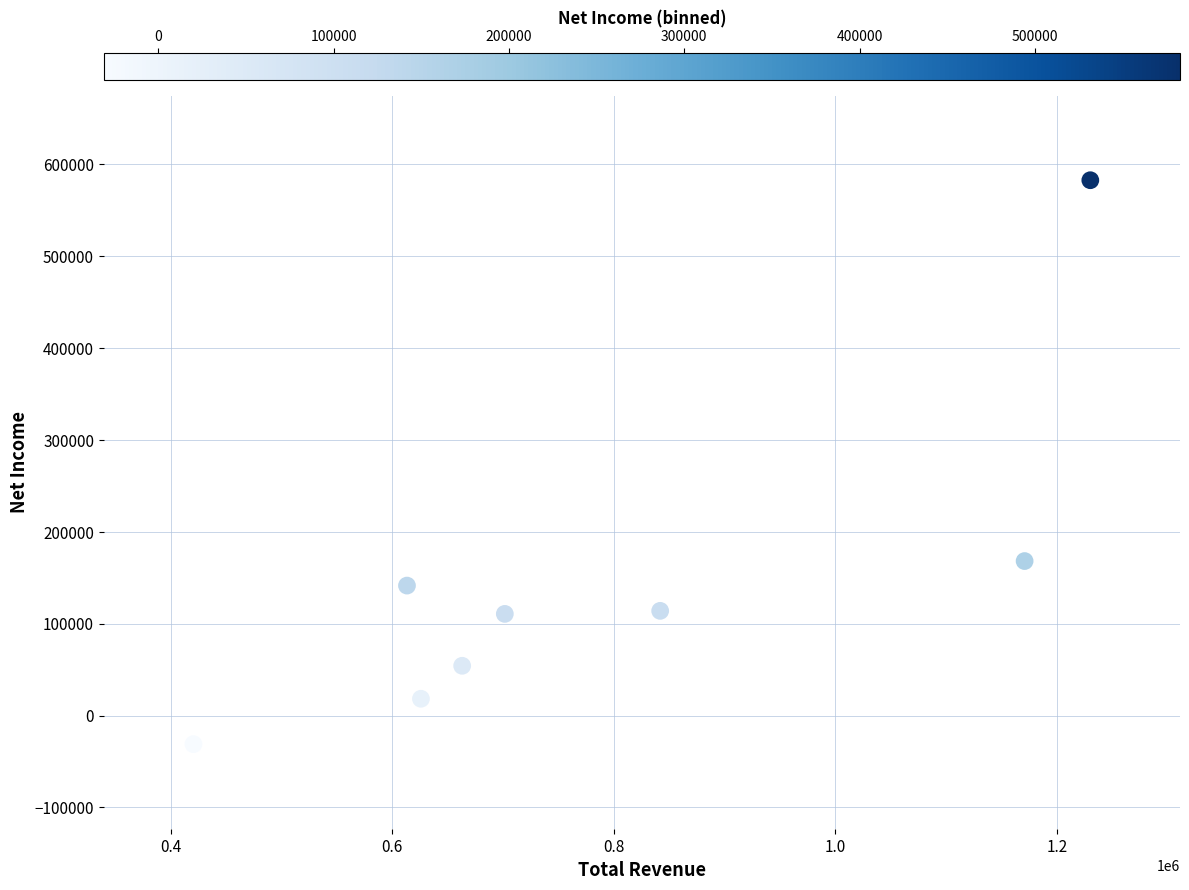

What is the range of X values (max minus min)?

809400